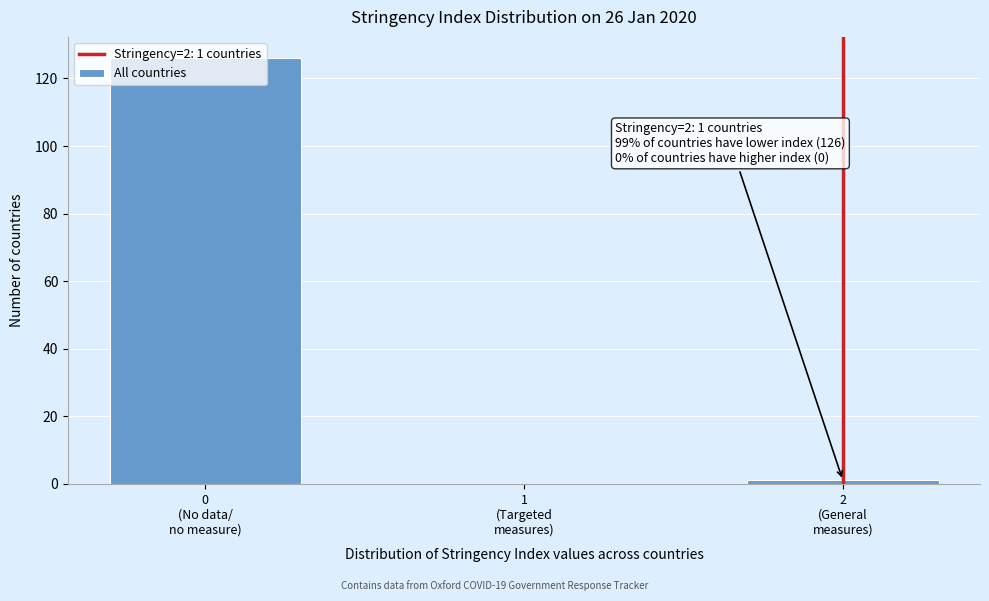

What is the greatest value displayed?

126